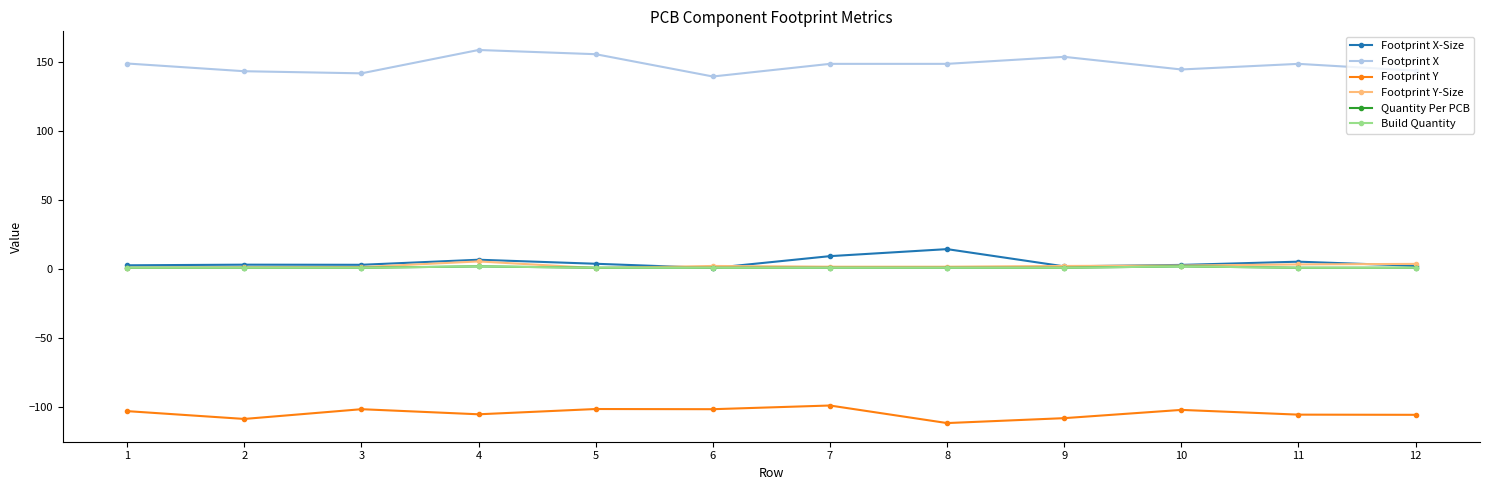

At which category is the sum across all series the highest?

4